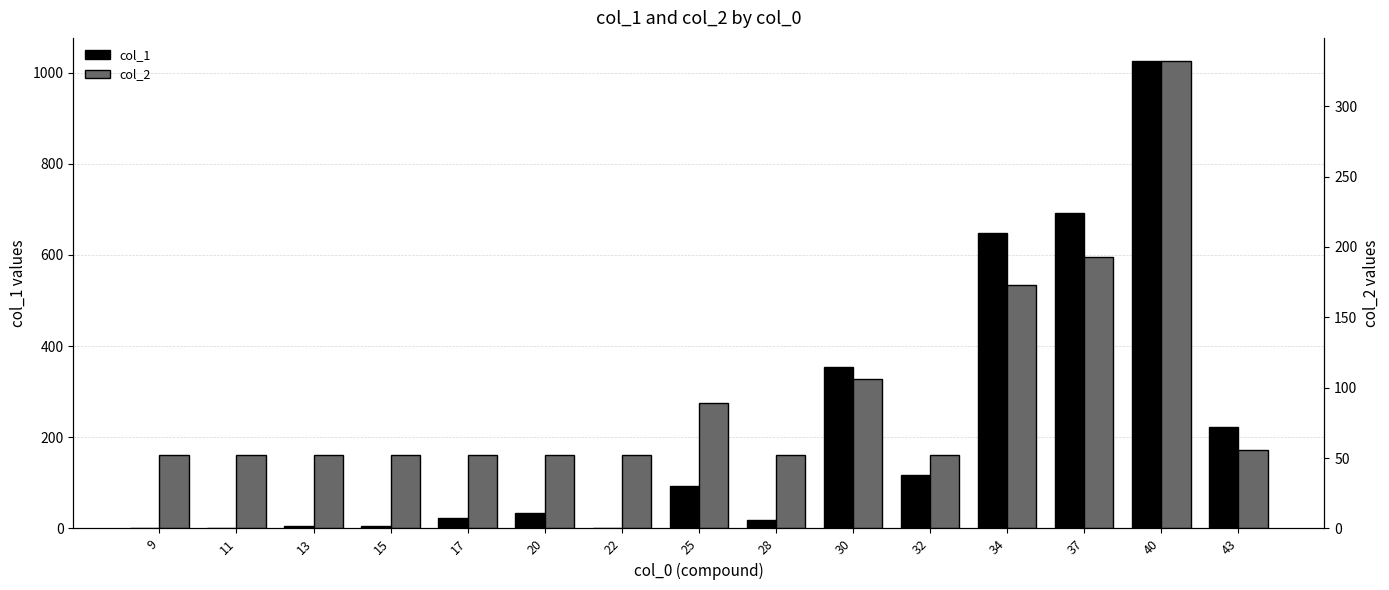

Rank the series at 9 from lowest to highest value.

col_1, col_2